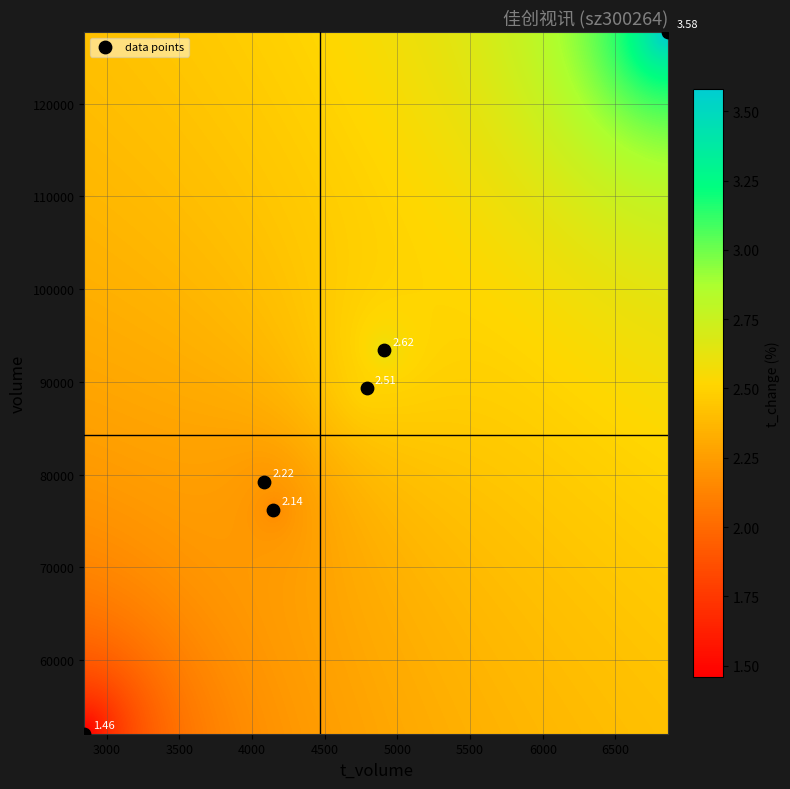

What is the range of X values (max minus min)?

4016